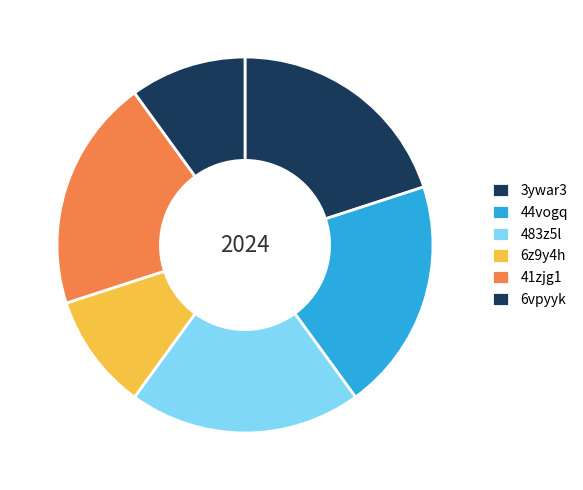

Which slice is the largest?

3ywar3